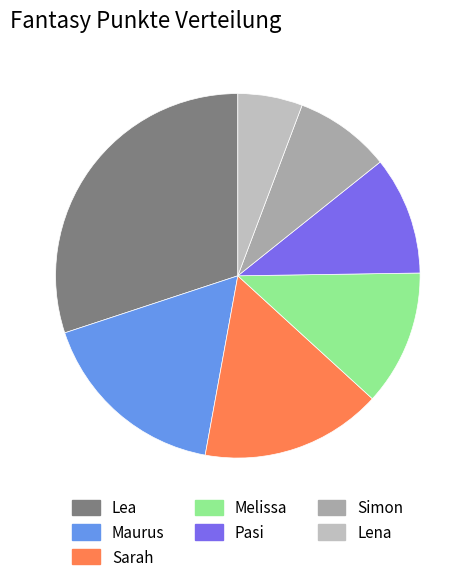

Count the number of slices in the pie.

7